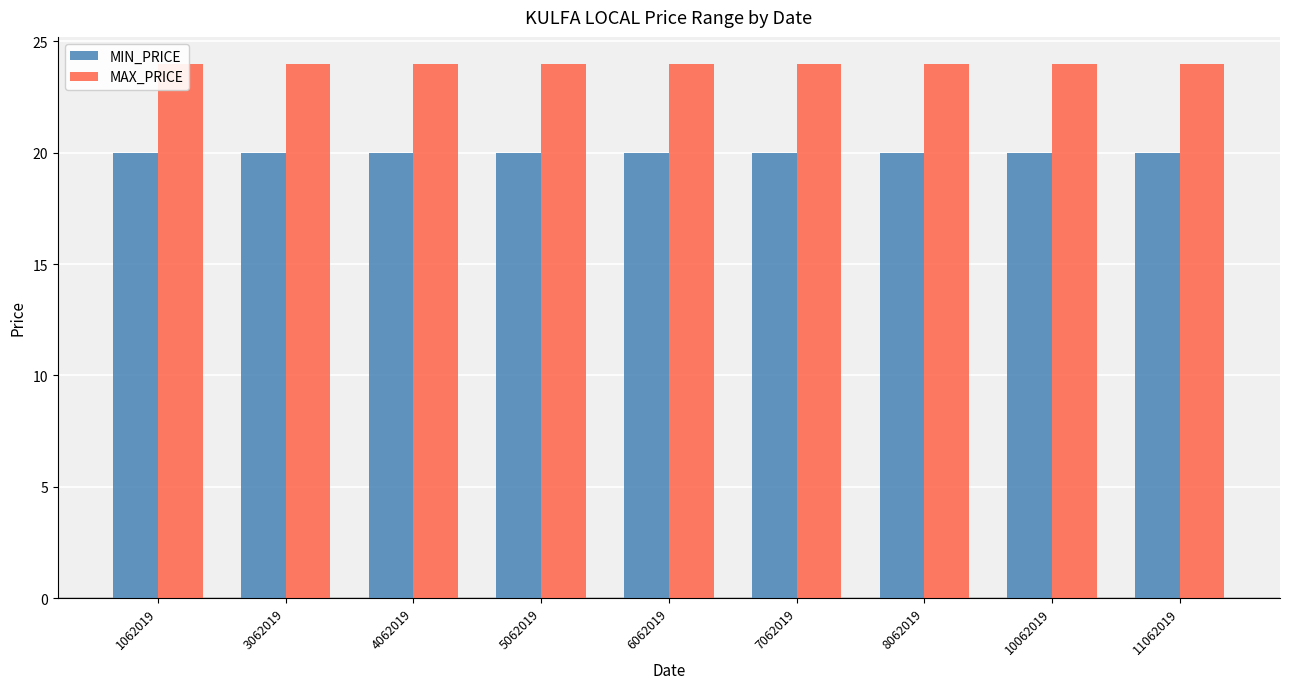

Which series has the largest range (max minus min)?

MIN_PRICE